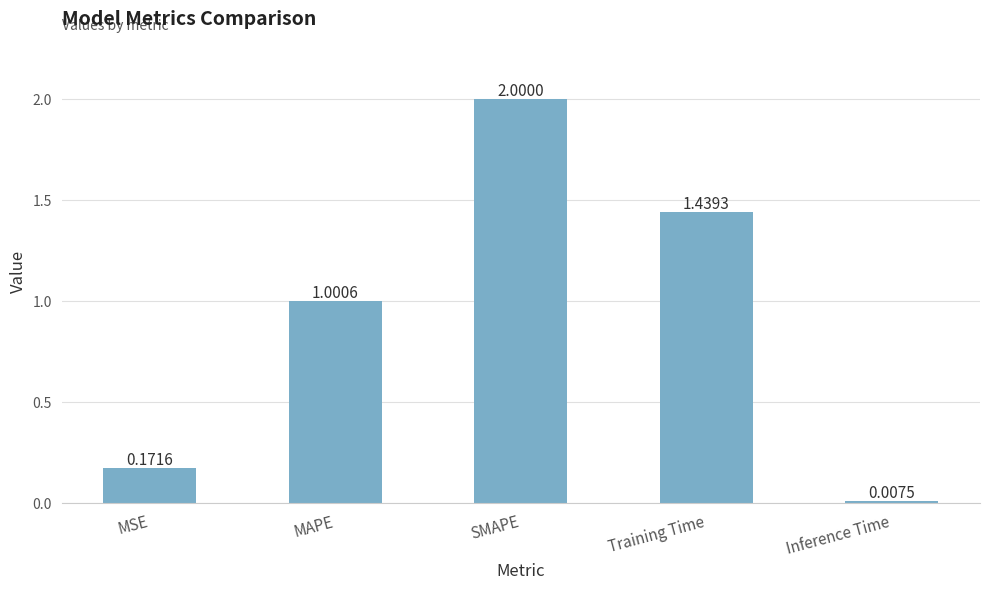

Between SMAPE and MSE, which is larger?

SMAPE